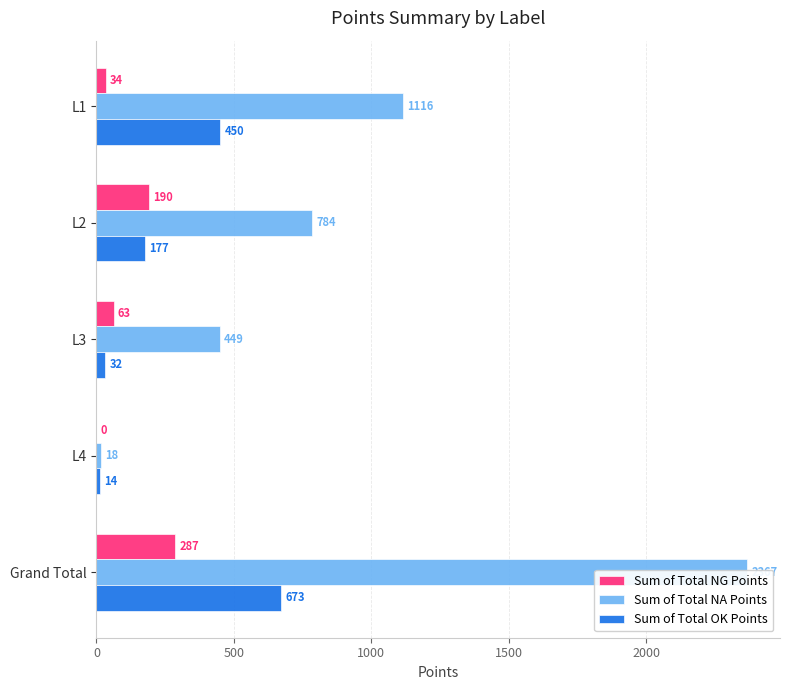

How many bars are there in each group?

3